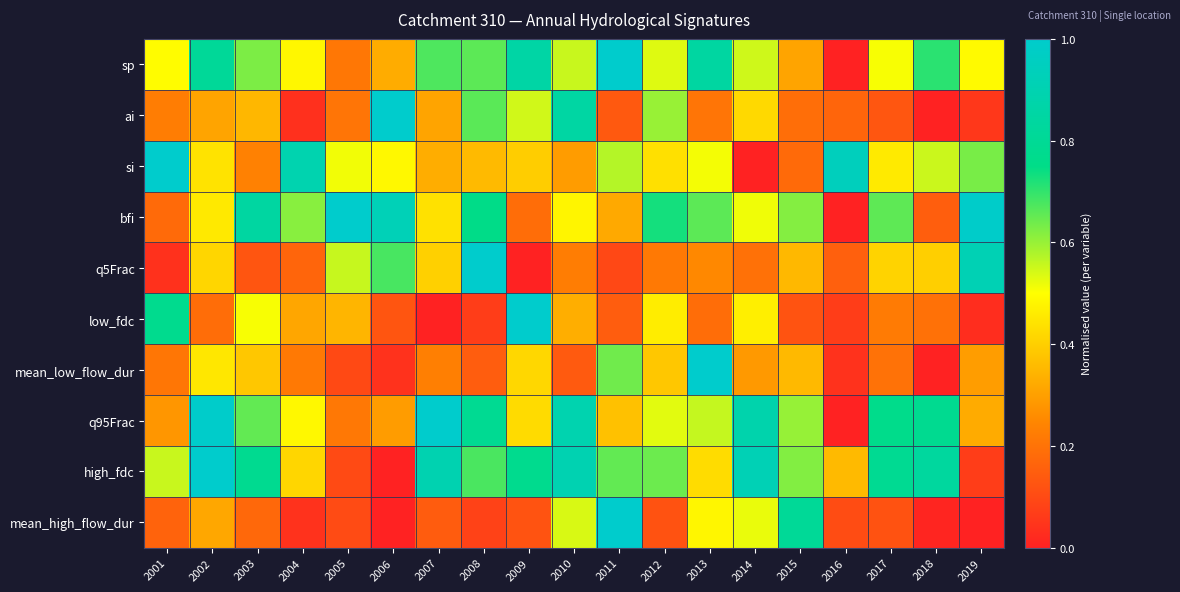

Reading right to left, list all the values displayed in this chart.

sp: 2019=0.5	2018=0.7	2017=0.5	2016=0.0	2015=0.3	2014=0.5	2013=0.8	2012=0.5	2011=1.0	2010=0.6	2009=0.9	2008=0.7	2007=0.7	2006=0.3	2005=0.2	2004=0.5	2003=0.6	2002=0.8	2001=0.5
ai: 2019=0.1	2018=0.0	2017=0.1	2016=0.2	2015=0.2	2014=0.4	2013=0.2	2012=0.6	2011=0.1	2010=0.9	2009=0.5	2008=0.7	2007=0.3	2006=1.0	2005=0.2	2004=0.0	2003=0.4	2002=0.3	2001=0.2
si: 2019=0.6	2018=0.6	2017=0.5	2016=0.9	2015=0.2	2014=0.0	2013=0.5	2012=0.4	2011=0.6	2010=0.3	2009=0.4	2008=0.4	2007=0.3	2006=0.5	2005=0.5	2004=0.9	2003=0.2	2002=0.4	2001=1.0
bfi: 2019=1.0	2018=0.2	2017=0.7	2016=0.0	2015=0.6	2014=0.5	2013=0.7	2012=0.7	2011=0.3	2010=0.5	2009=0.2	2008=0.8	2007=0.4	2006=0.9	2005=1.0	2004=0.6	2003=0.8	2002=0.5	2001=0.2
q5Frac: 2019=0.9	2018=0.4	2017=0.4	2016=0.2	2015=0.4	2014=0.2	2013=0.3	2012=0.2	2011=0.1	2010=0.2	2009=0.0	2008=1.0	2007=0.4	2006=0.7	2005=0.6	2004=0.2	2003=0.1	2002=0.4	2001=0.0
low_fdc: 2019=0.0	2018=0.2	2017=0.2	2016=0.1	2015=0.1	2014=0.5	2013=0.2	2012=0.5	2011=0.1	2010=0.3	2009=1.0	2008=0.1	2007=0.0	2006=0.1	2005=0.3	2004=0.3	2003=0.5	2002=0.2	2001=0.8
mean_low_flow_dur: 2019=0.3	2018=0.0	2017=0.2	2016=0.0	2015=0.4	2014=0.3	2013=1.0	2012=0.4	2011=0.6	2010=0.1	2009=0.4	2008=0.1	2007=0.2	2006=0.0	2005=0.1	2004=0.2	2003=0.4	2002=0.5	2001=0.2
q95Frac: 2019=0.3	2018=0.8	2017=0.8	2016=0.0	2015=0.6	2014=0.9	2013=0.6	2012=0.5	2011=0.4	2010=0.9	2009=0.4	2008=0.8	2007=1.0	2006=0.3	2005=0.2	2004=0.5	2003=0.7	2002=1.0	2001=0.3
high_fdc: 2019=0.1	2018=0.8	2017=0.8	2016=0.4	2015=0.6	2014=0.9	2013=0.4	2012=0.6	2011=0.7	2010=0.9	2009=0.8	2008=0.7	2007=0.9	2006=0.0	2005=0.1	2004=0.4	2003=0.8	2002=1.0	2001=0.6
mean_high_flow_dur: 2019=0.0	2018=0.0	2017=0.1	2016=0.1	2015=0.8	2014=0.5	2013=0.5	2012=0.1	2011=1.0	2010=0.5	2009=0.1	2008=0.1	2007=0.1	2006=0.0	2005=0.1	2004=0.0	2003=0.2	2002=0.3	2001=0.2